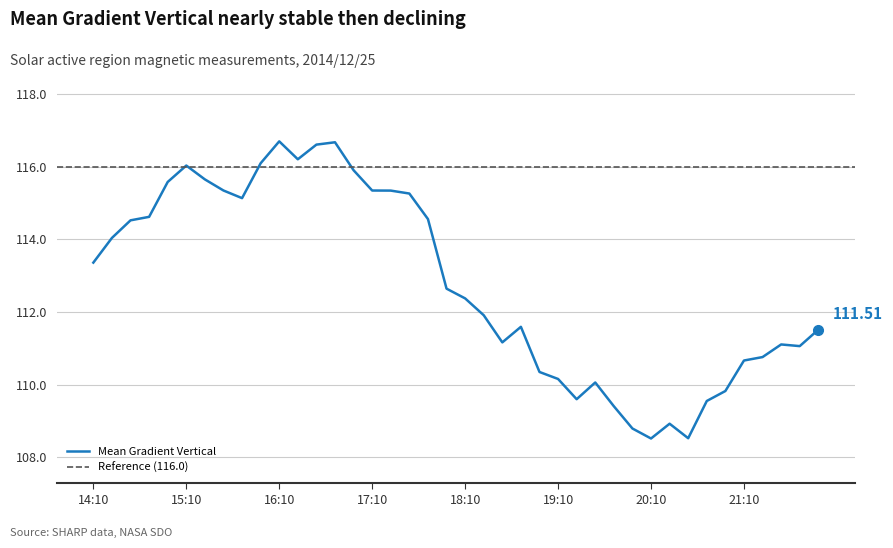

What is the difference between the values at 14:10 and 15:46?

1.8